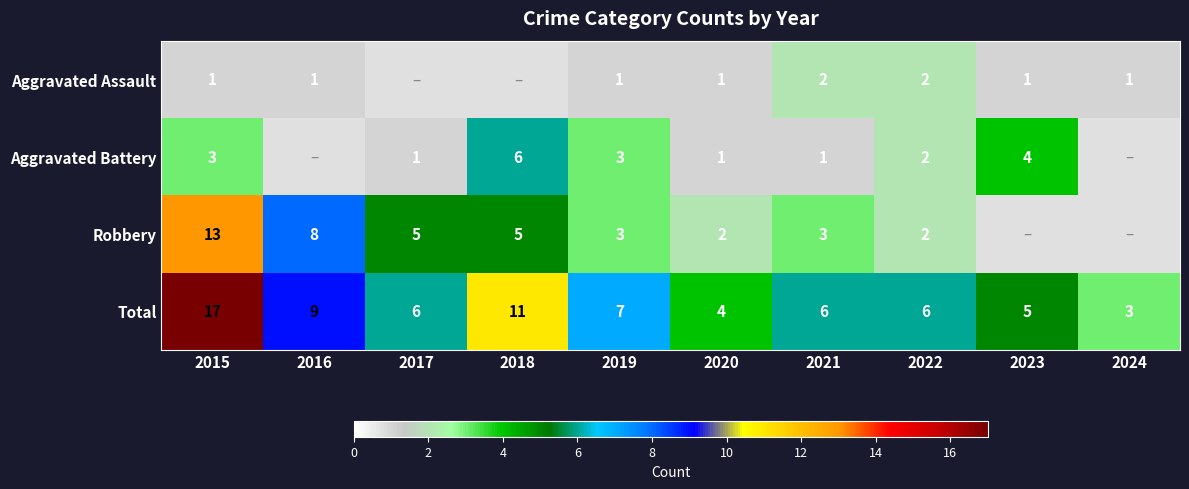

Between 2018 and 2019, which is larger?

2019